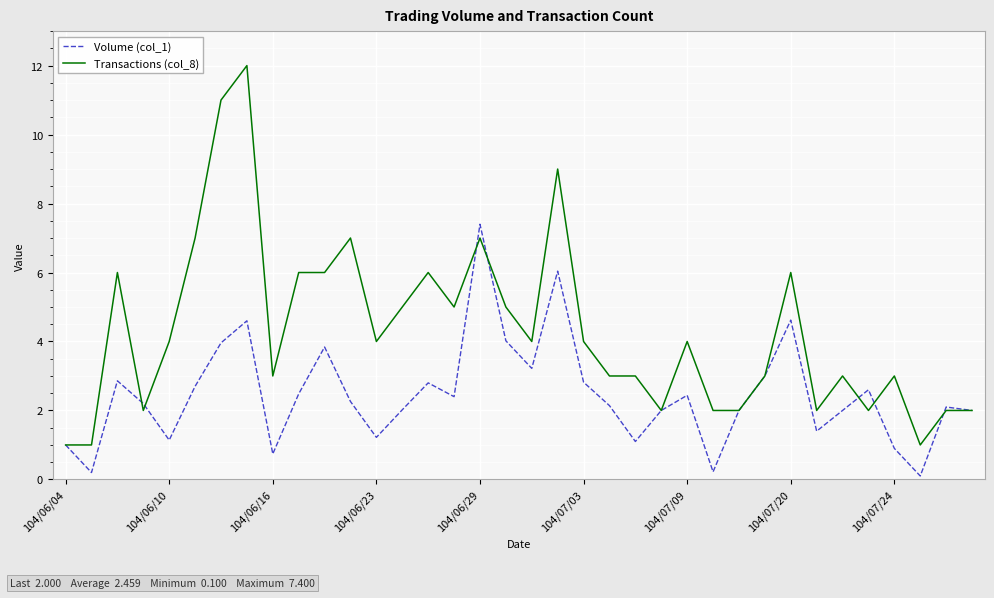

Which series has the widest spread of values?

Transactions (col_8)